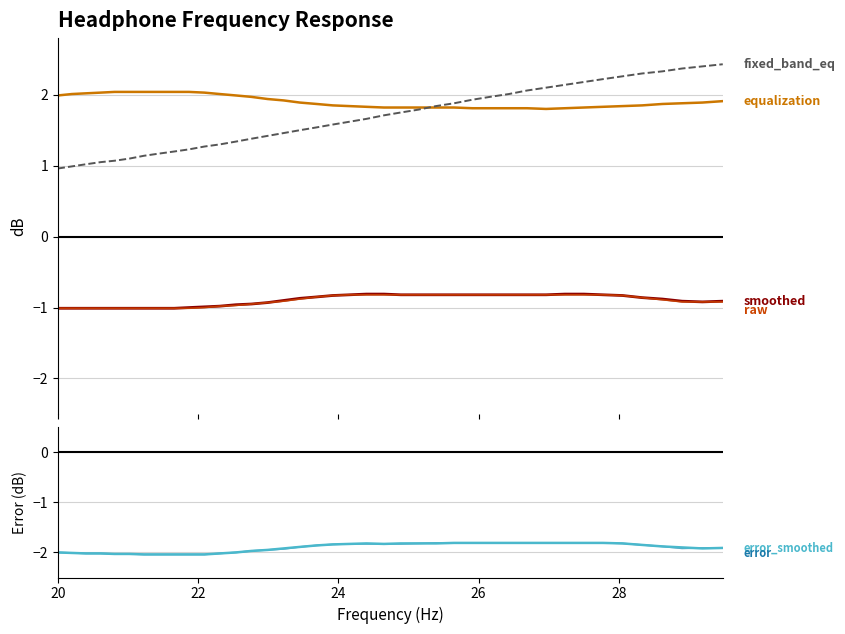

Does the chart display data point markers on the line(s)?

No